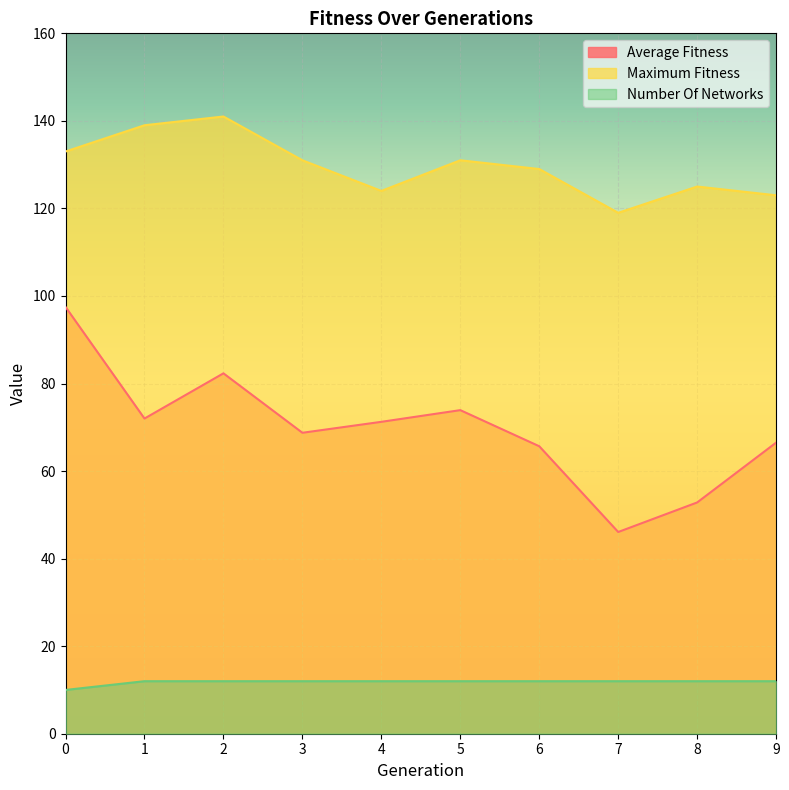

What is the value of the maximum_fitness point at the 3rd from the left?

141.0